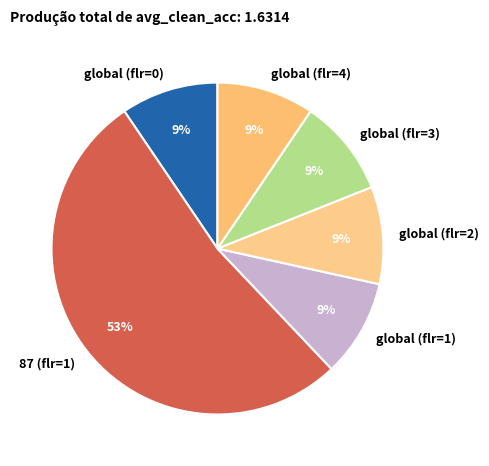

Which category has the biggest portion of the pie?

87 (flr=1)